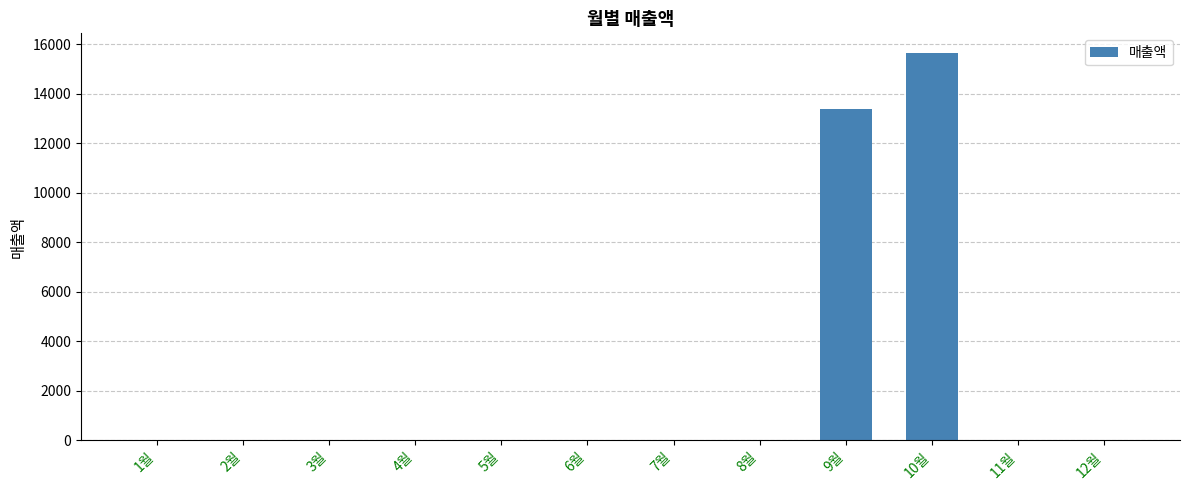

Reading right to left, extract all data points from this chart.

0	0	15660	13400	0	0	0	0	0	0	0	0